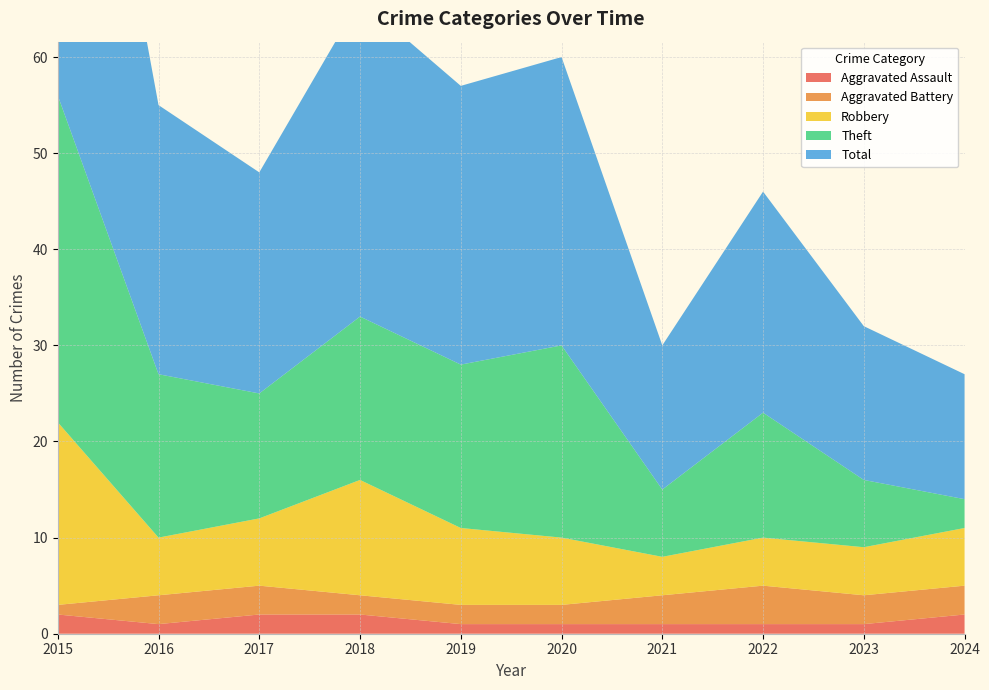

Reading left to right, list all the values displayed in this chart.

Aggravated Assault: 2	1	2	2	1	1	1	1	1	2
Aggravated Battery: 1	3	3	2	2	2	3	4	3	3
Robbery: 19	6	7	12	8	7	4	5	5	6
Theft: 34	17	13	17	17	20	7	13	7	3
Total: 56	28	23	33	29	30	15	23	16	13